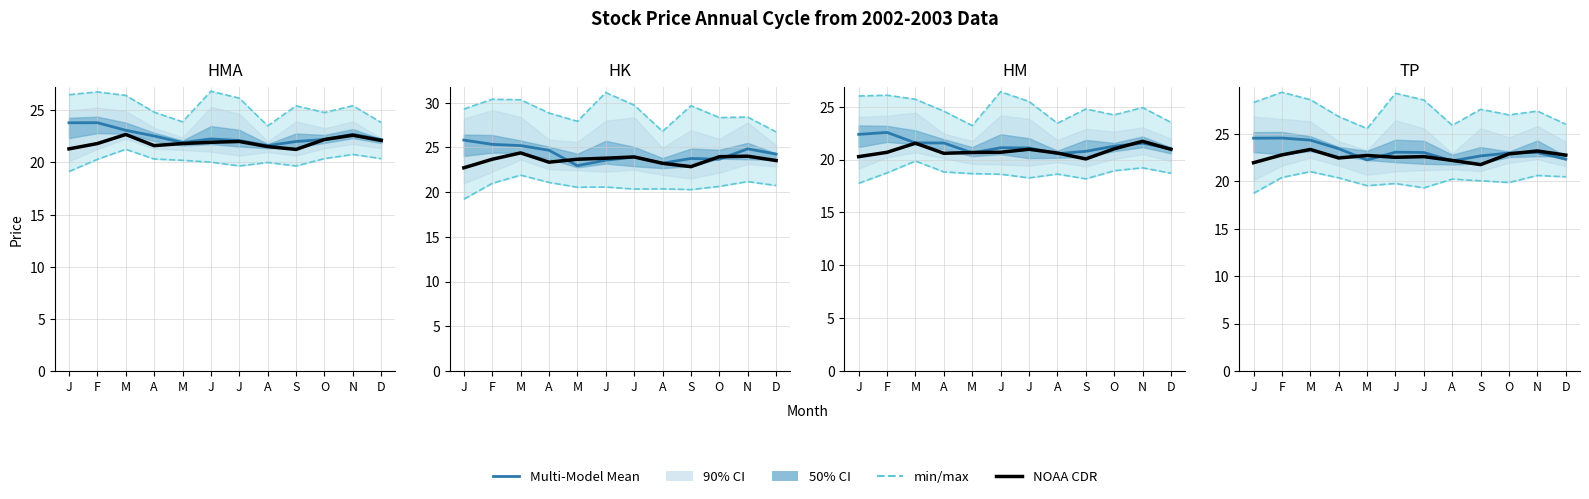

The value of Multi-Model Mean at M is 8.3. True or false?

False